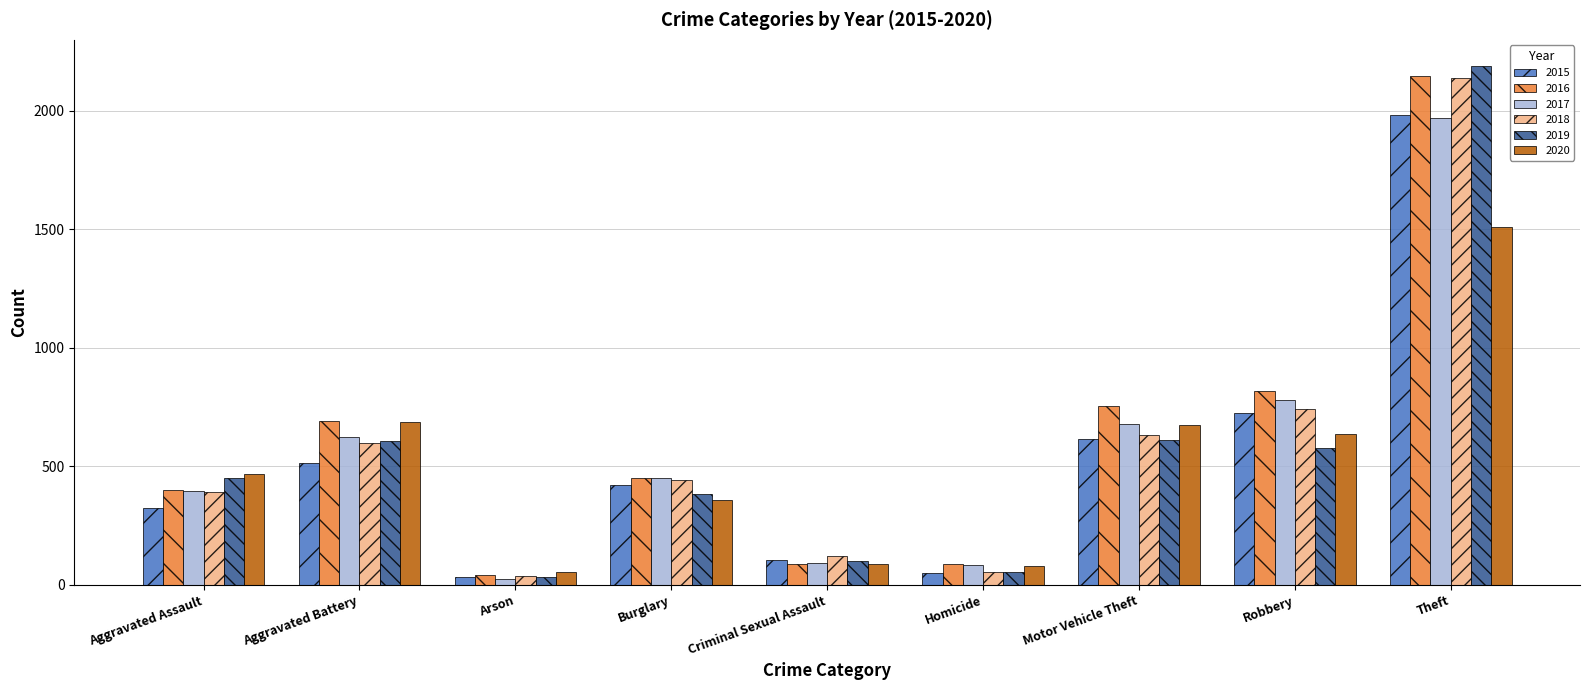

What value does the 2020 series have at Criminal Sexual Assault, to the nearest 10?

90